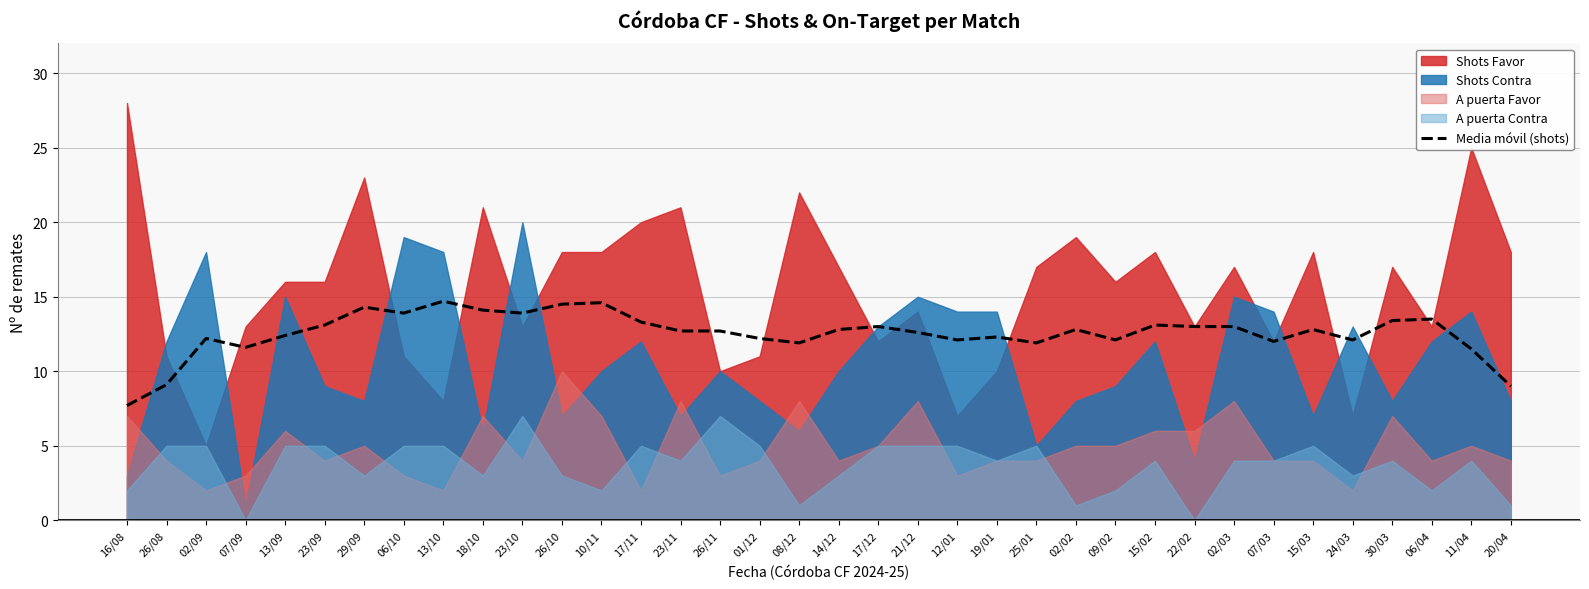

True or false: there are more than 1 points higher than both neighbors.

True